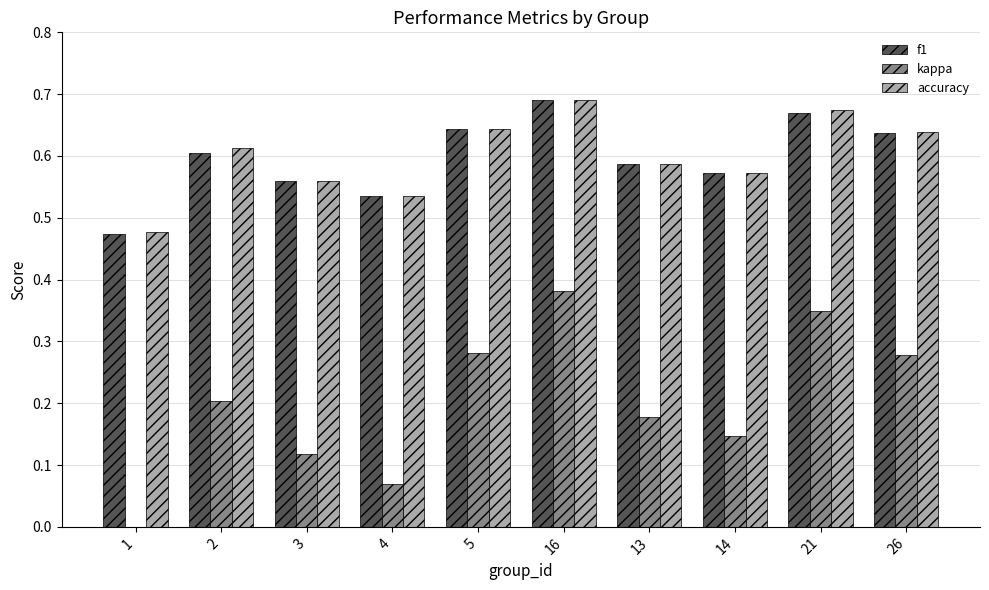

At how many categories does at least one series exceed 0?

10